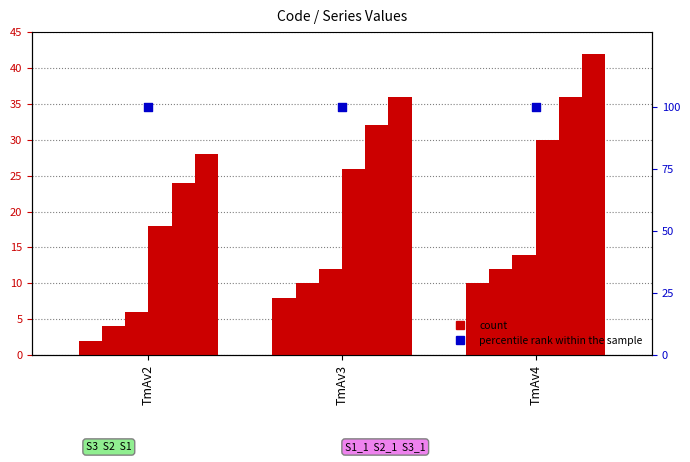

Is the value of S3 at TmAv4 greater than the value of S1 at TmAv2?

Yes